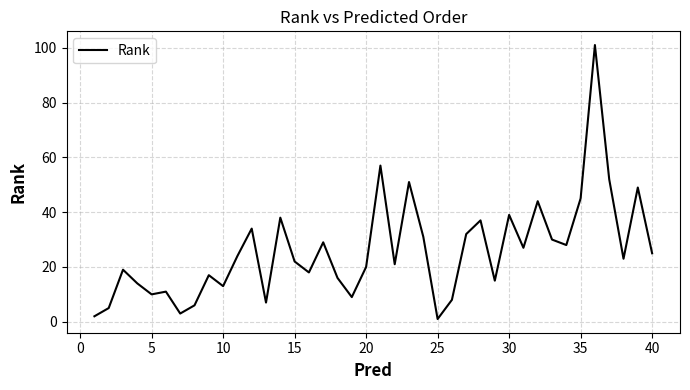

What is the difference between the maximum and minimum values?

100.0